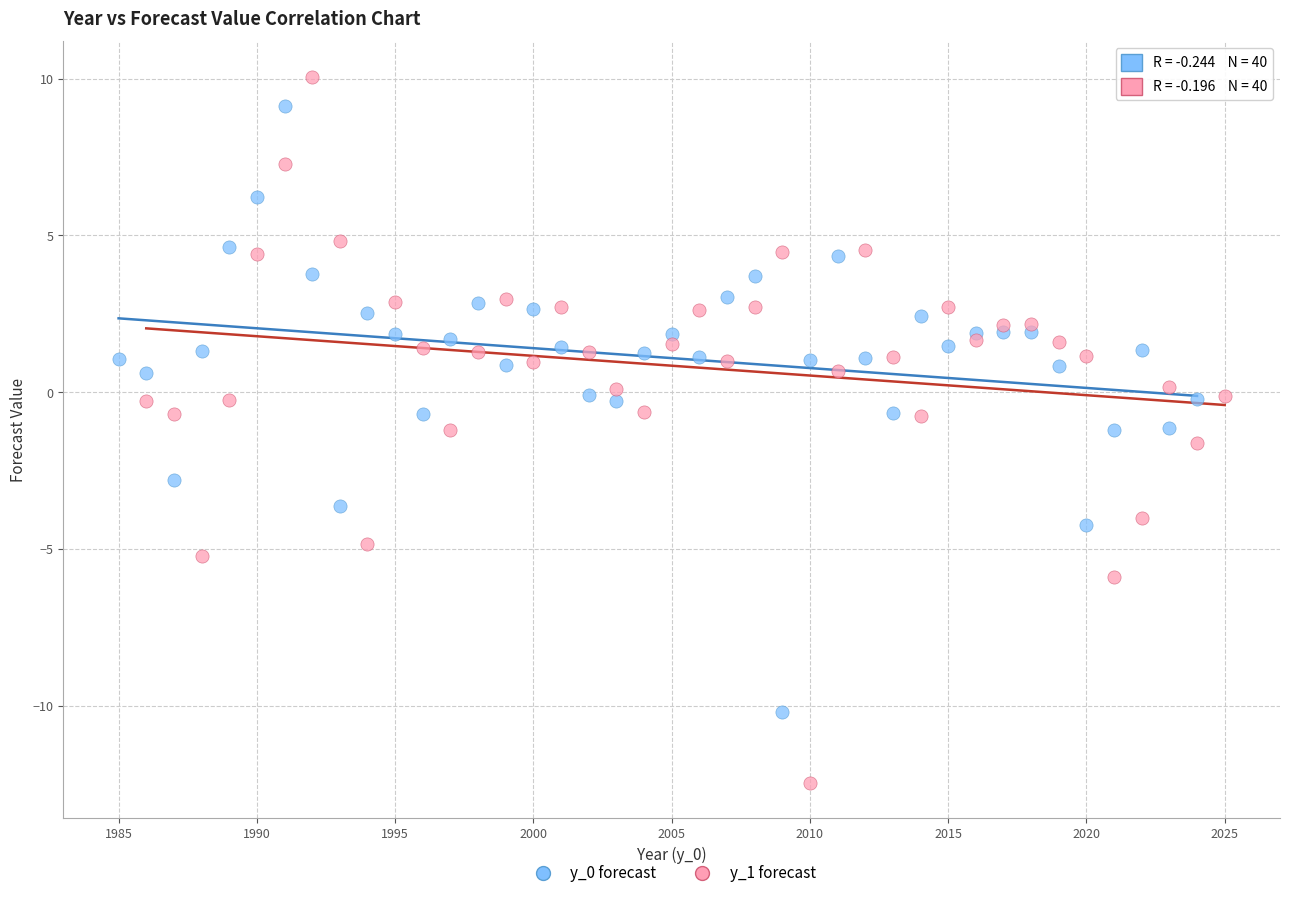

Which series reaches the minimum Y coordinate?

y_1 forecast